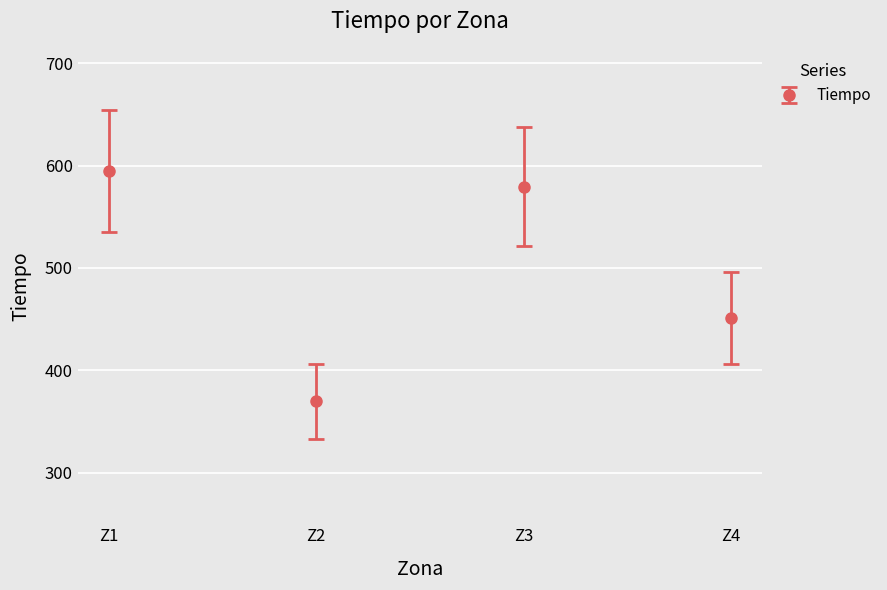

What is the approximate value at Z2?

369.5